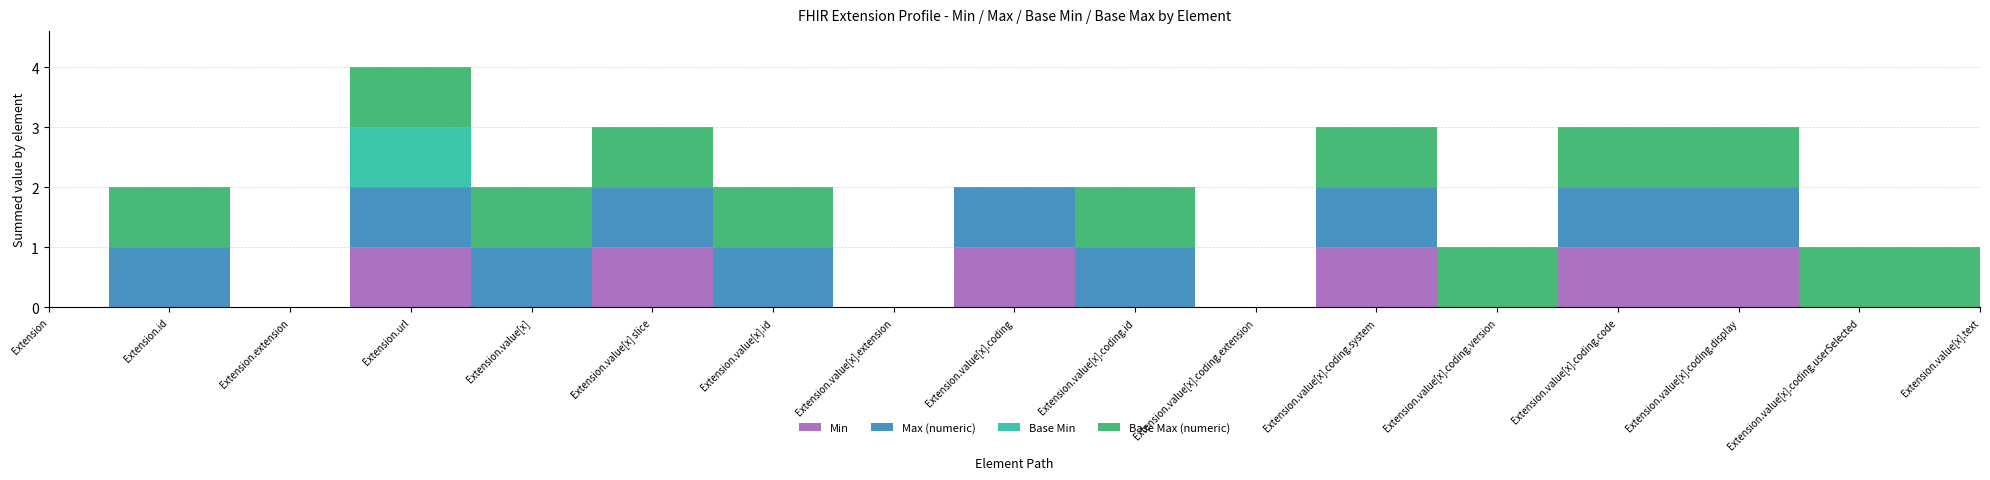

At how many categories does at least one series exceed 0?

13